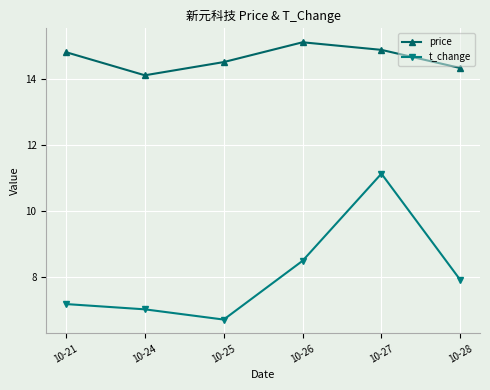

How many interior local valleys does the price series have?

1